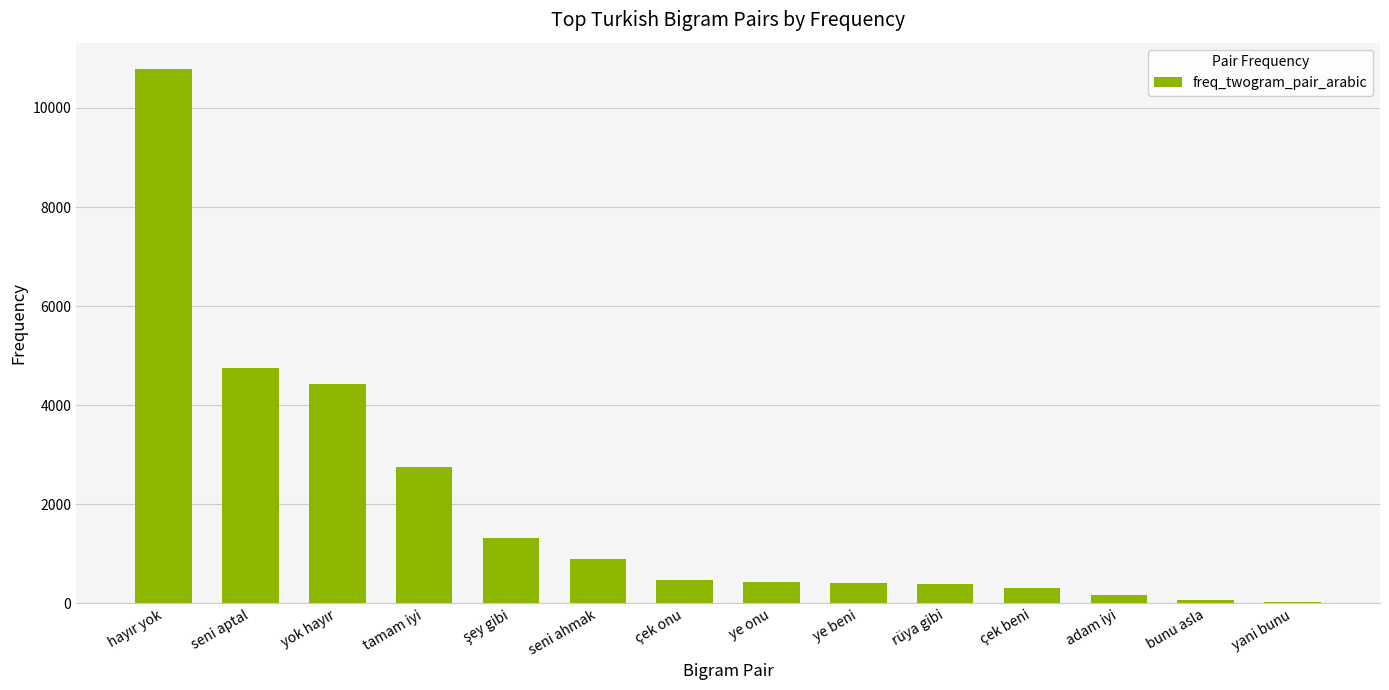

Where is the data nearest to the value 5404?

seni aptal